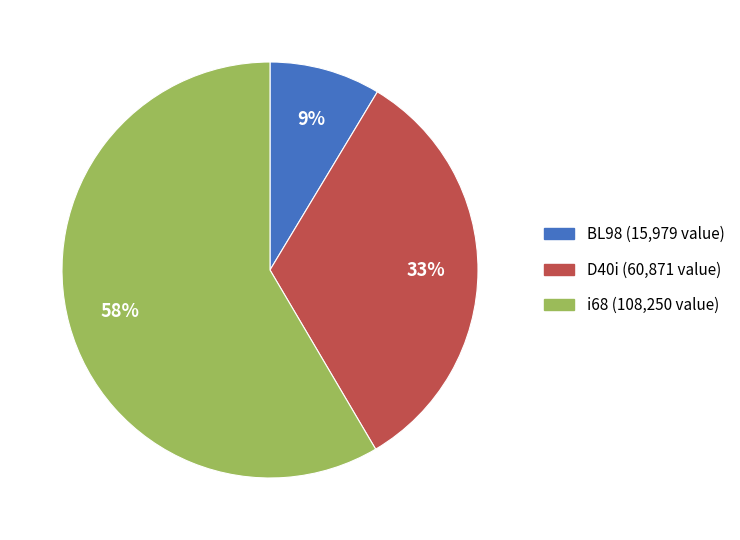

Combined, do i68 and D40i account for over 50%?

Yes